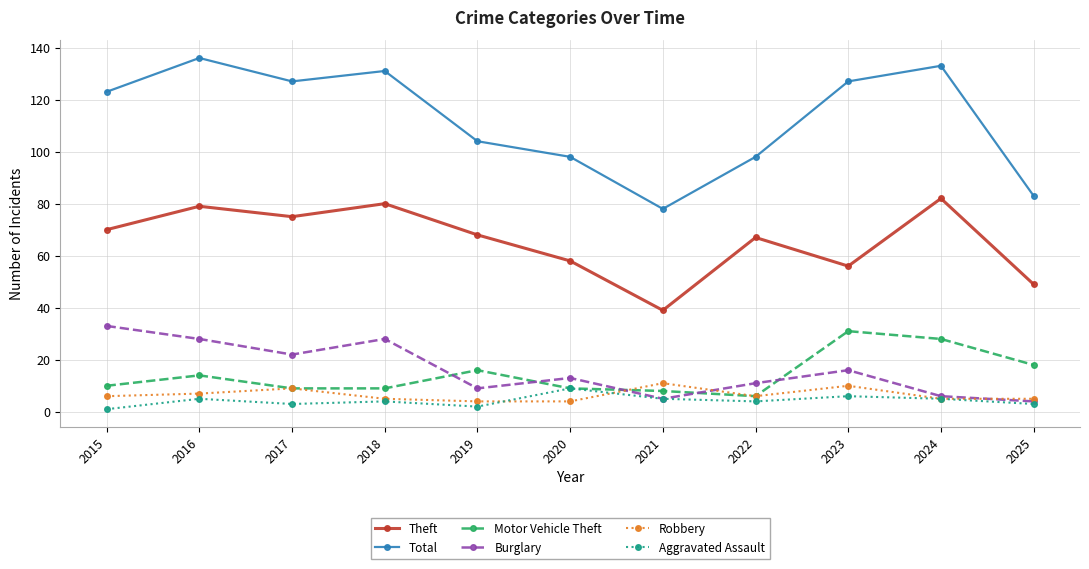

What is the spread (max minus min) of values at 2015?

122